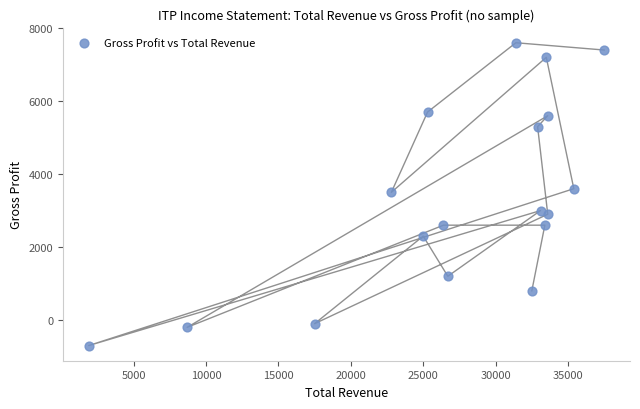

What is the range of X values (max minus min)?

35600